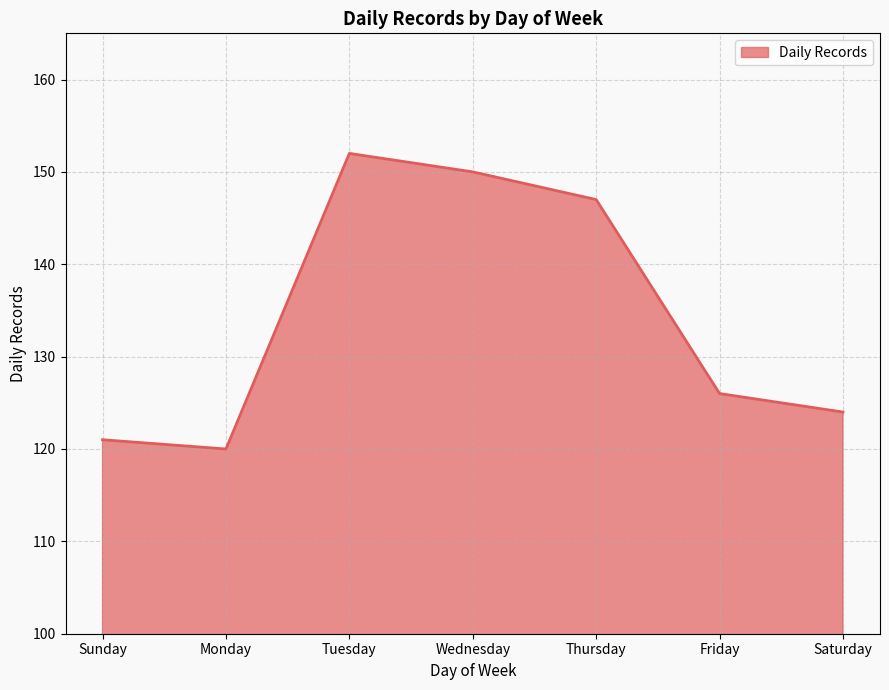

True or false: there are more than 2 points higher than both neighbors.

False